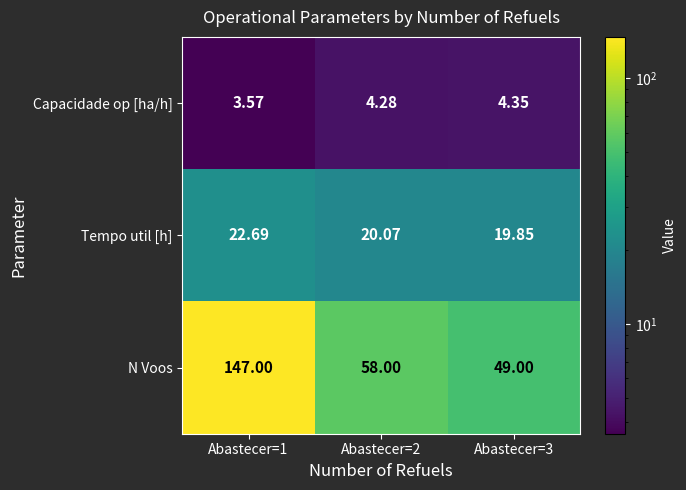

Which series has the largest total across all categories?

N Voos